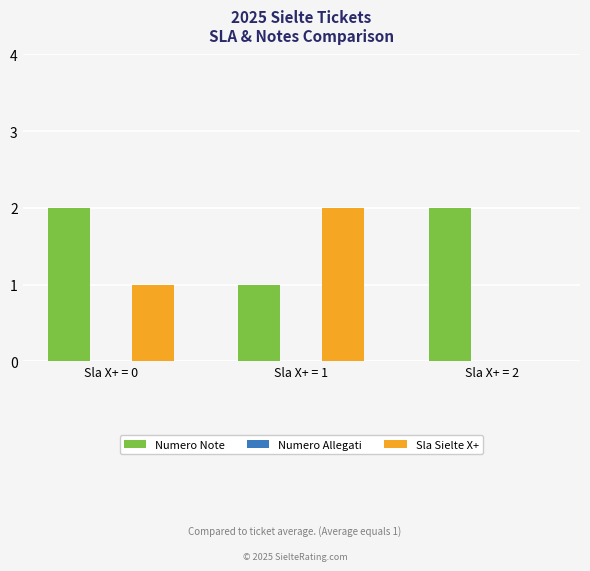

The value of Sla Sielte X+ at Sla X+ = 1 is 2. True or false?

True